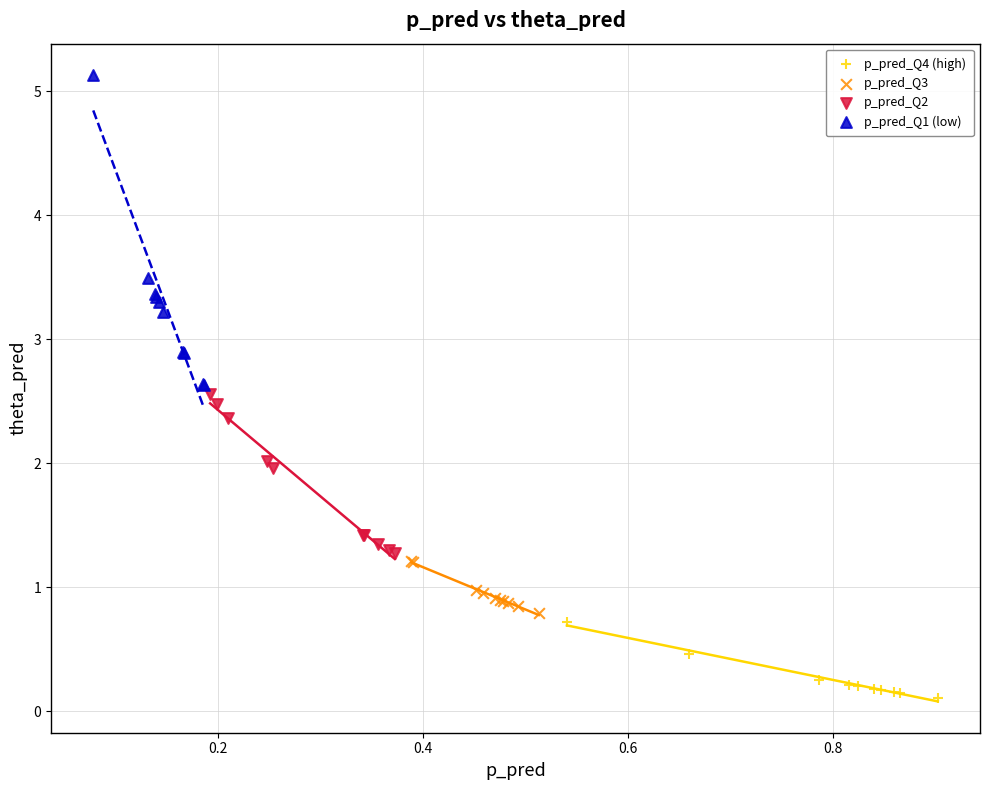

Which series reaches the minimum Y coordinate?

p_pred_Q4 (high)